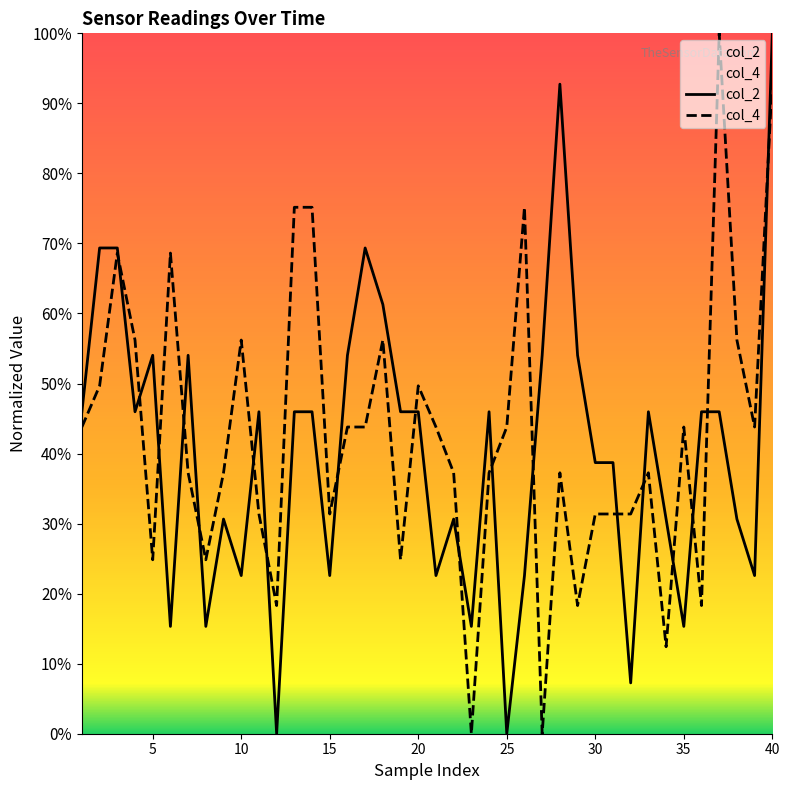

In col_4, how many points are lower than both neighbors (excluding endpoints)?

11